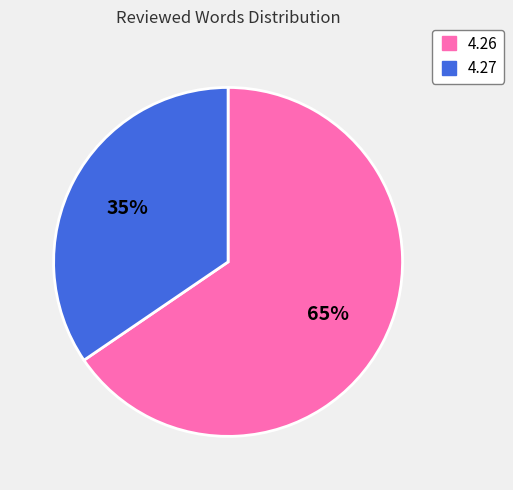

Approximately how many times larger is the value at 4.27 compared to 4.26?

0.5